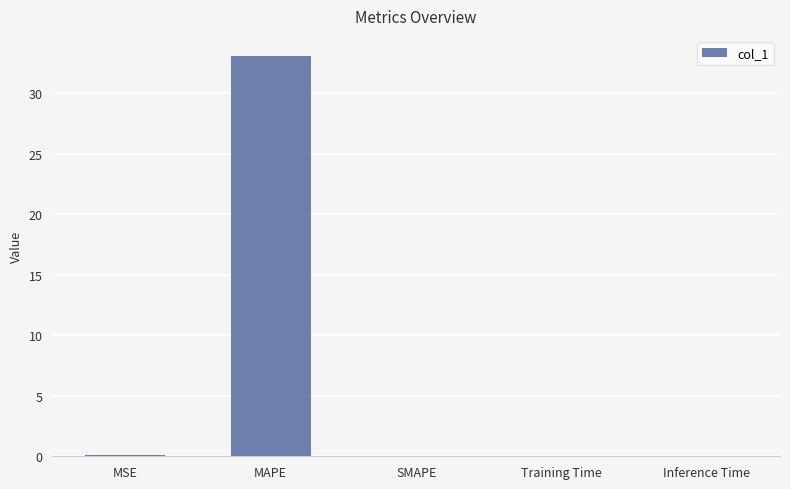

What is the change in value from MAPE to SMAPE?

-33.1